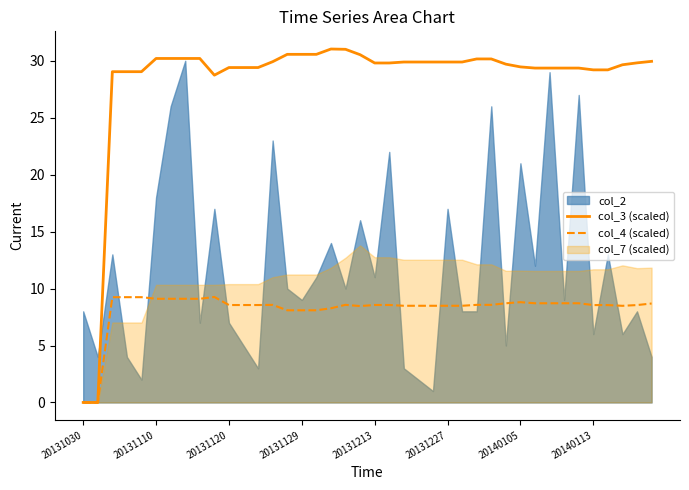

What is the label of the 2nd point from the left?

20131110